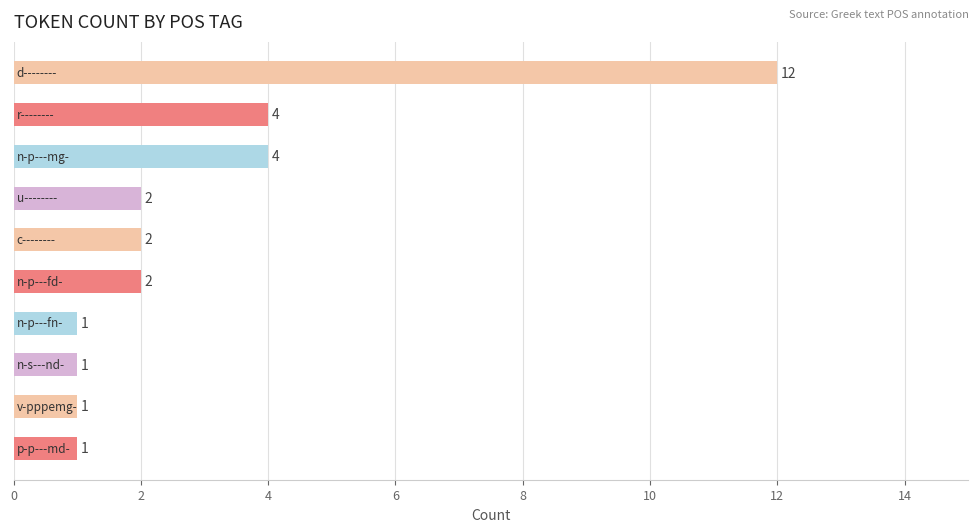

Reading top to bottom, extract all data points from this chart.

12	4	4	2	2	2	1	1	1	1